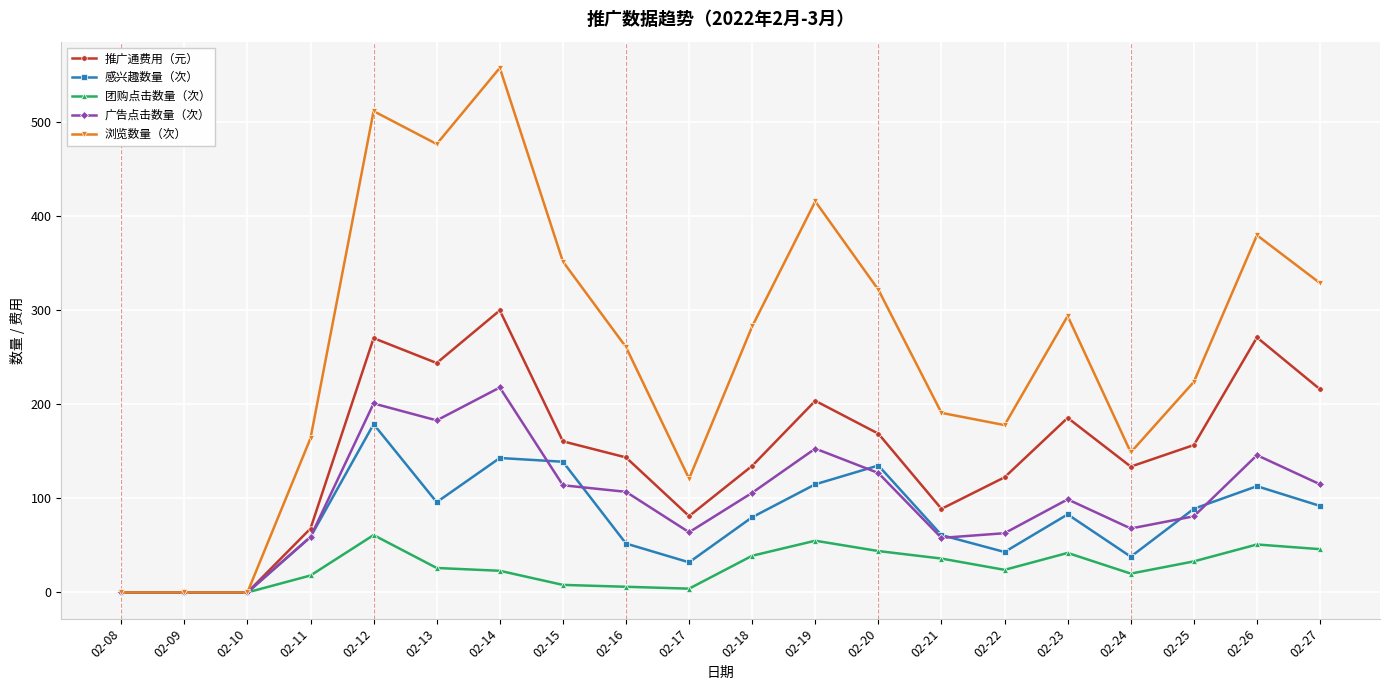

True or false: 感兴趣数量（次） has more than 0 points higher than both neighbors.

True